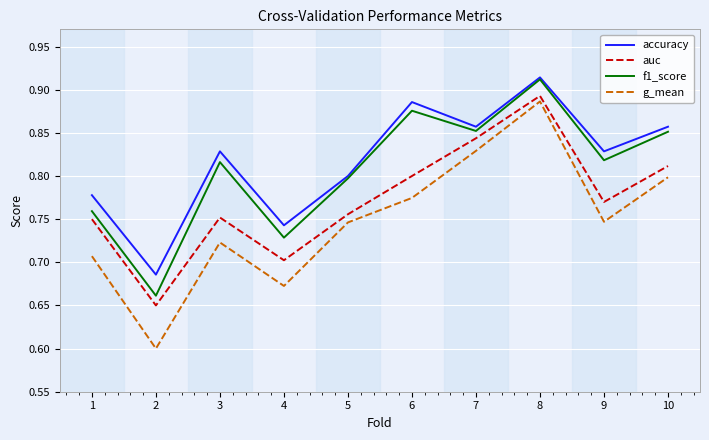

Where is the first local minimum for accuracy?

2